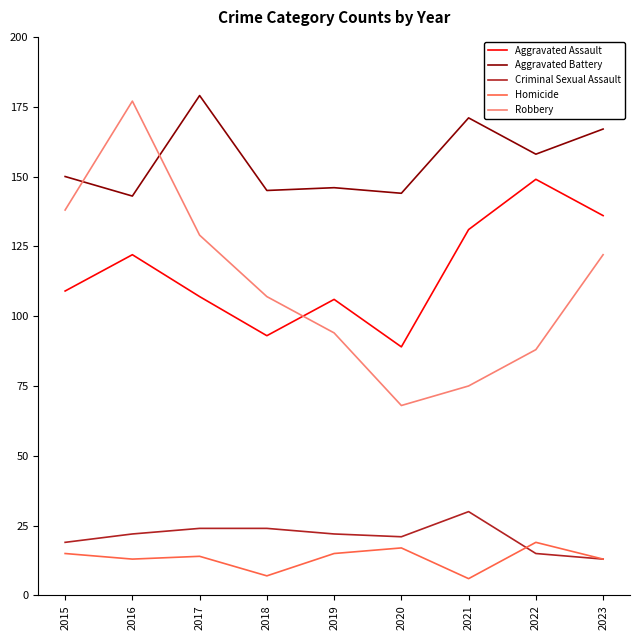

What is the difference between the maximum and minimum values in the Aggravated Assault series?

60